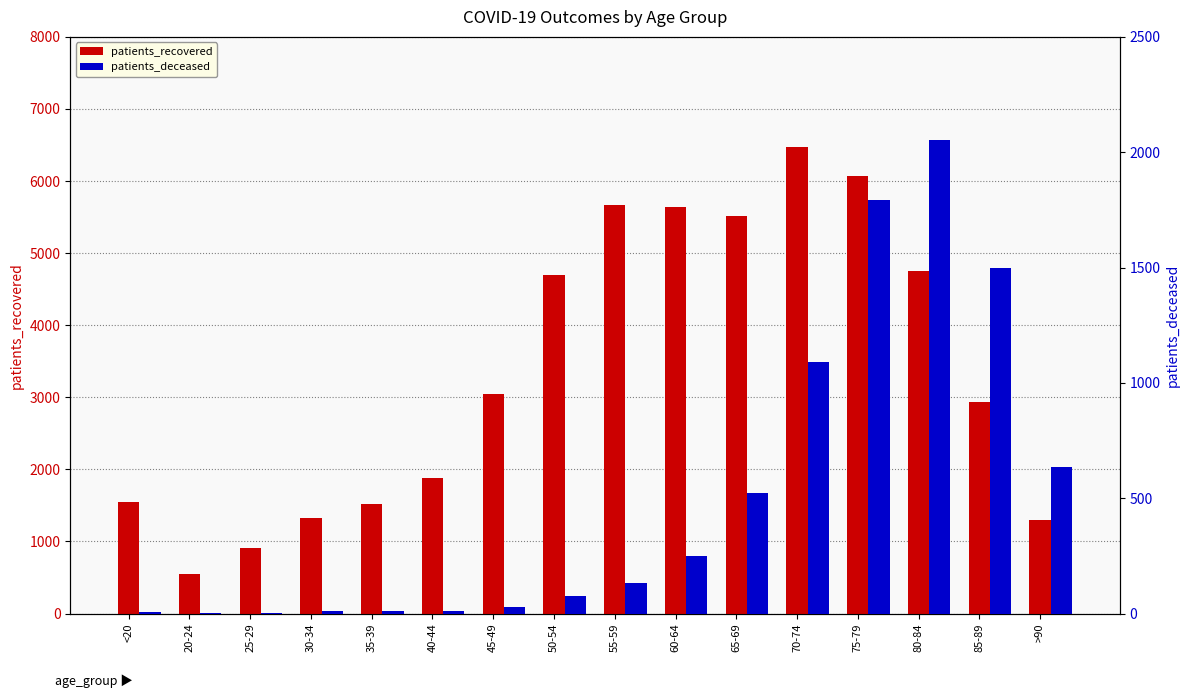

How many bars are there in total?

32